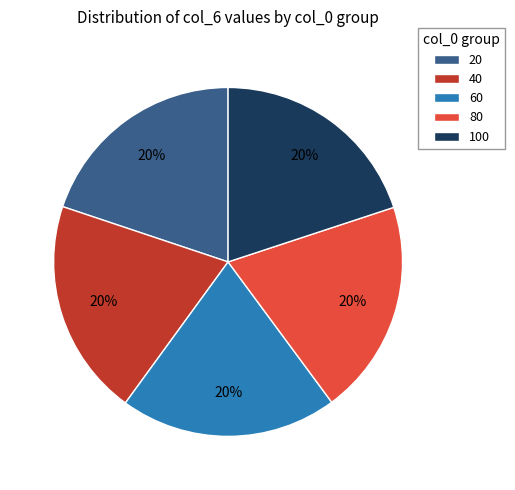

Combined, do 80 and 20 account for over 50%?

No